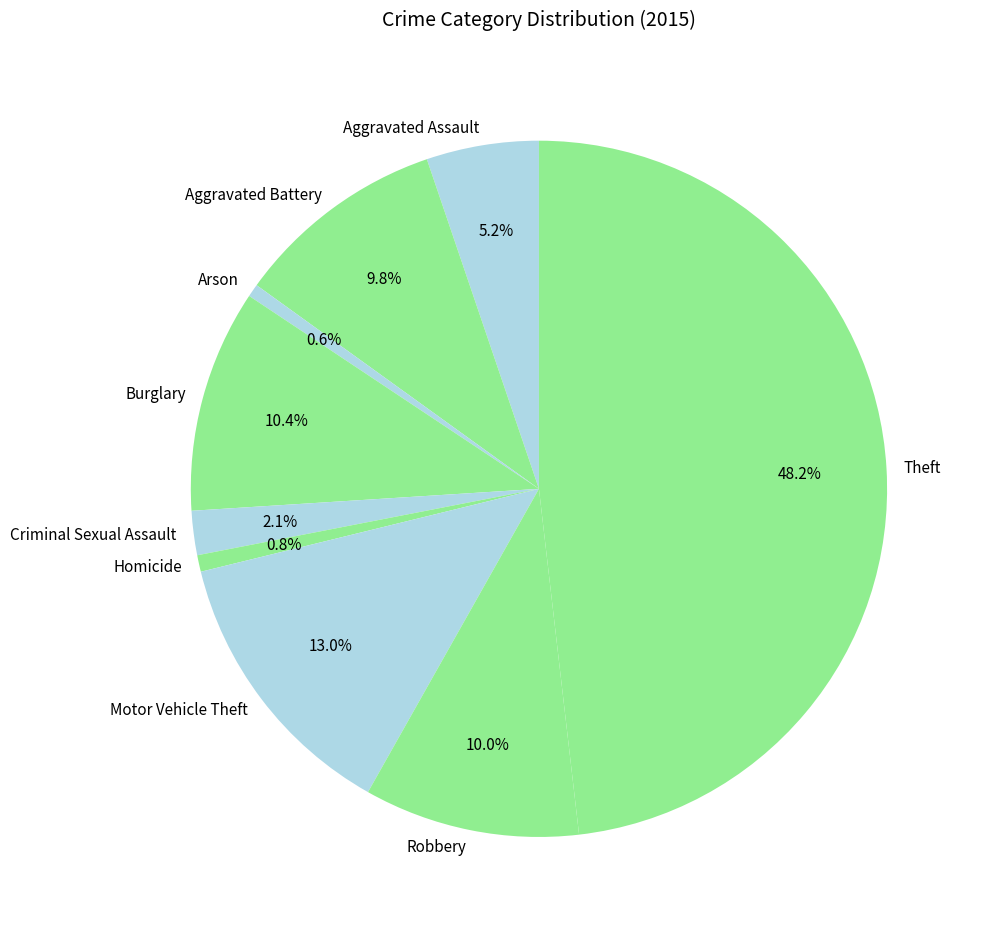

Which slice is the largest?

Theft